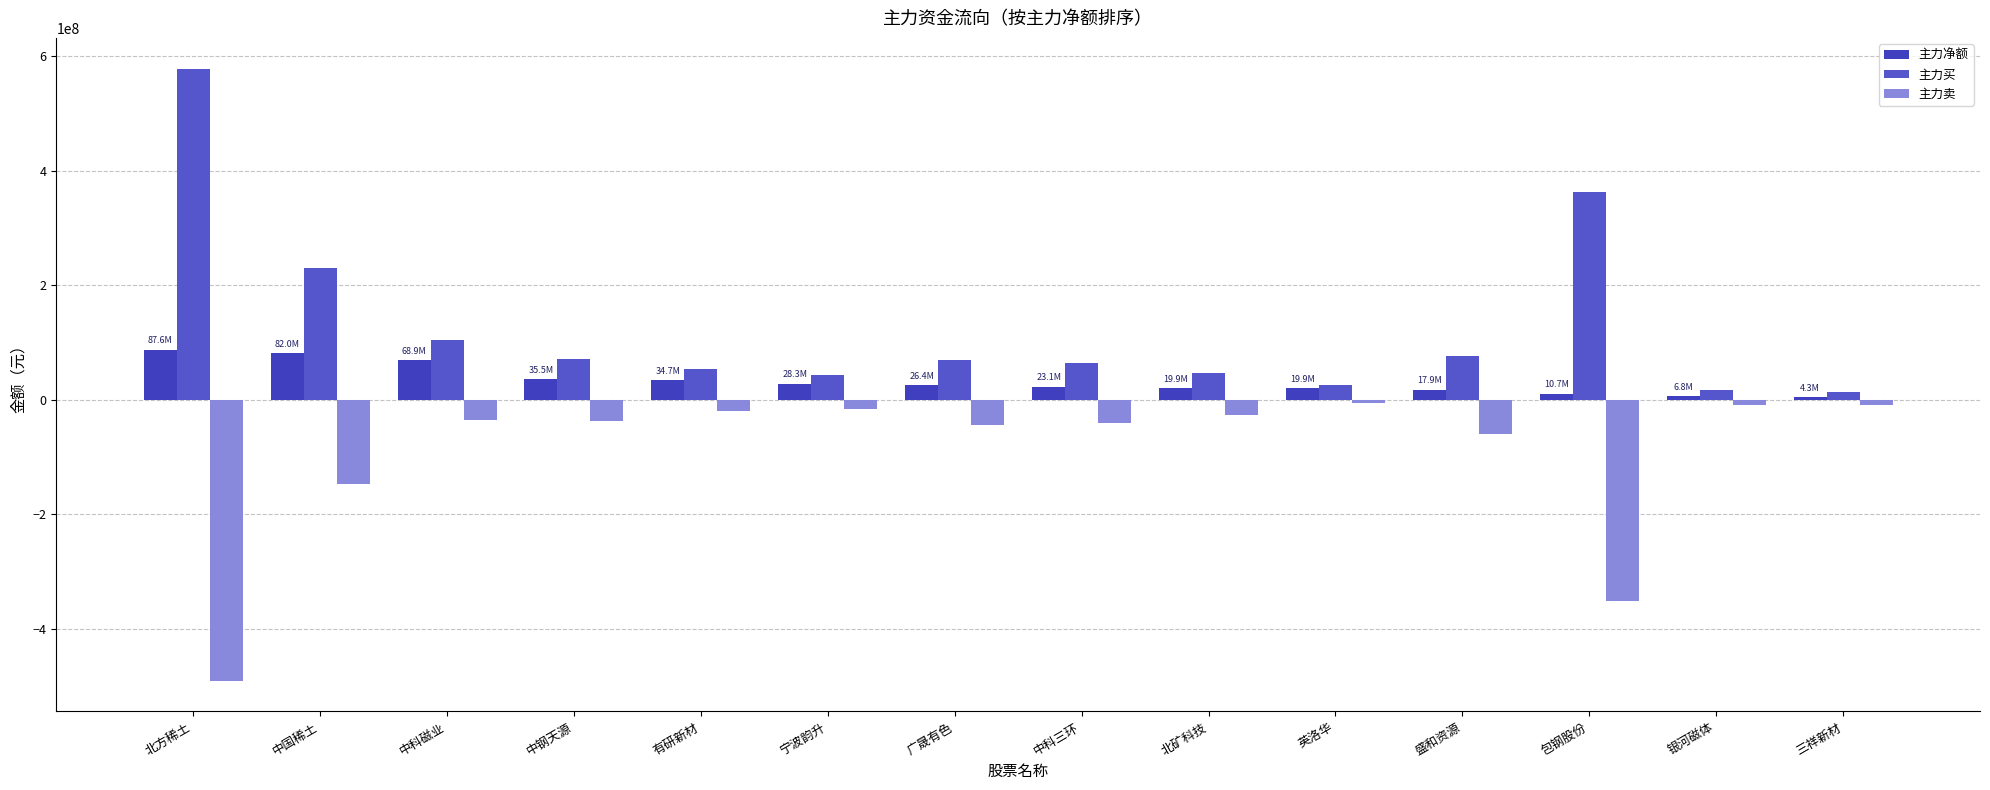

Is the value of 主力买 at 中科三环 greater than the value of 主力净额 at 中钢天源?

Yes